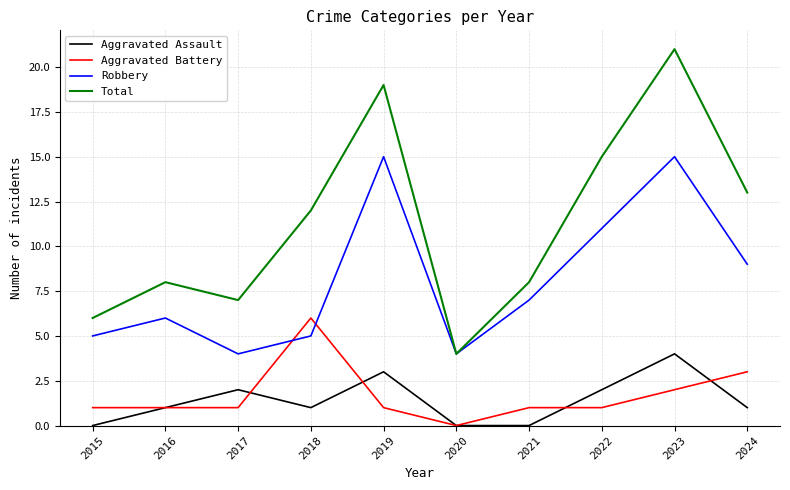

Which series has the largest total across all categories?

Total